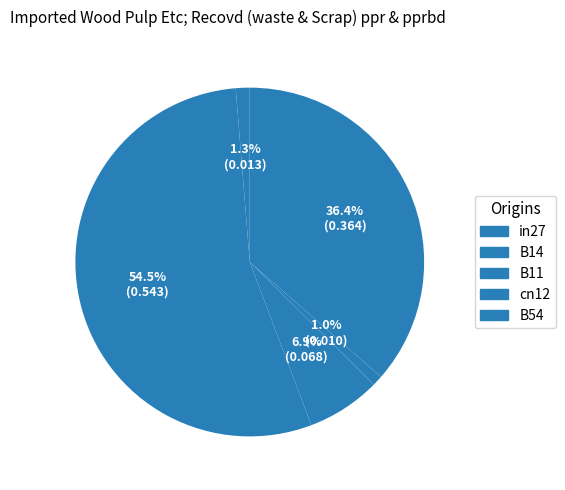

Does B11 account for over 50% of the chart?

No